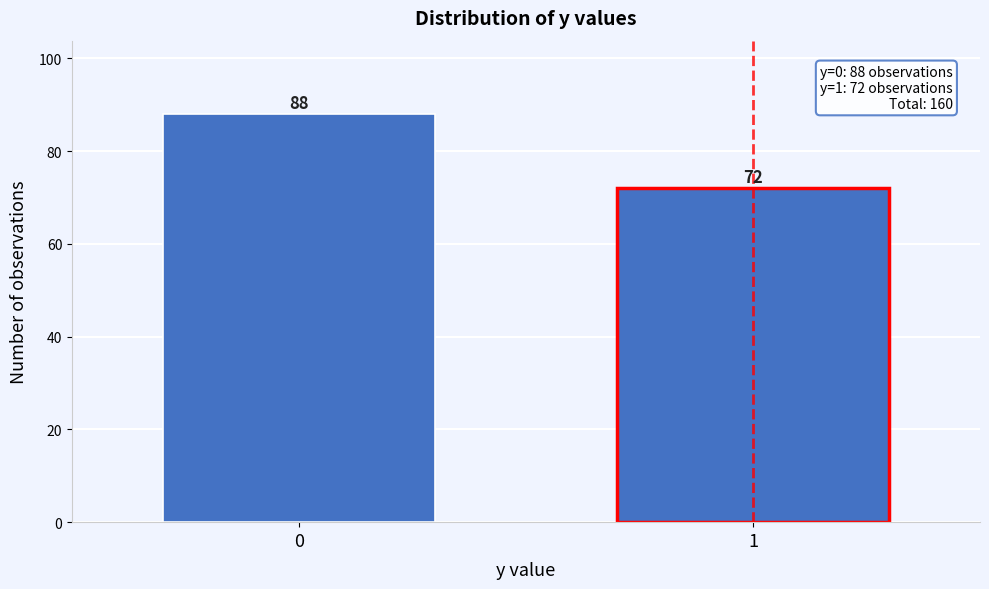

Reading left to right, transcribe all the data shown in this chart.

88	72